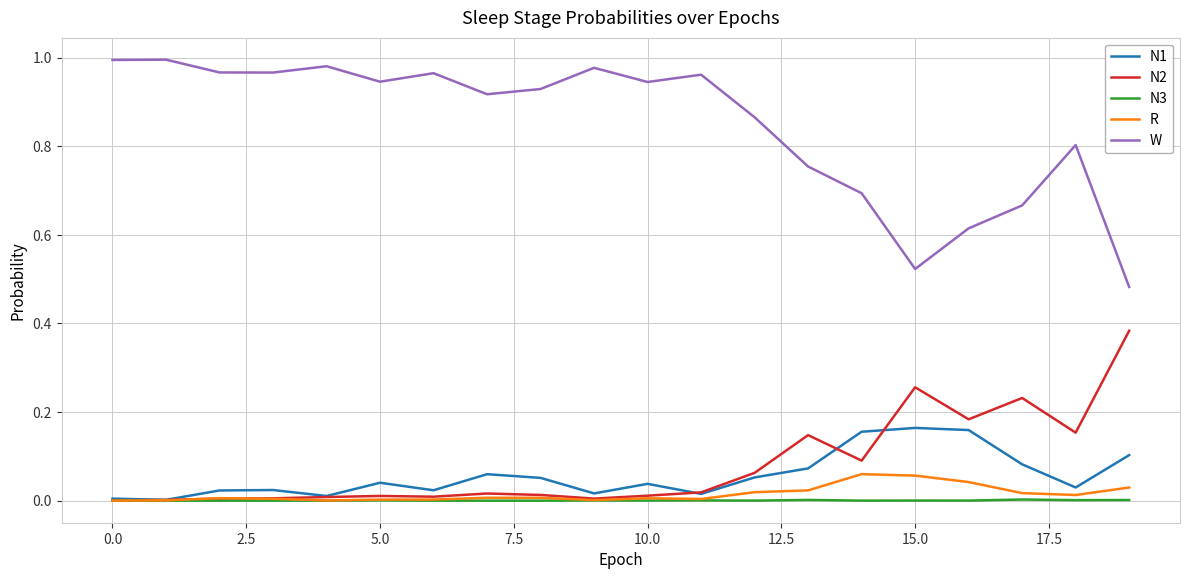

Rank the series by their maximum value, from highest to lowest.

W, N2, N1, R, N3